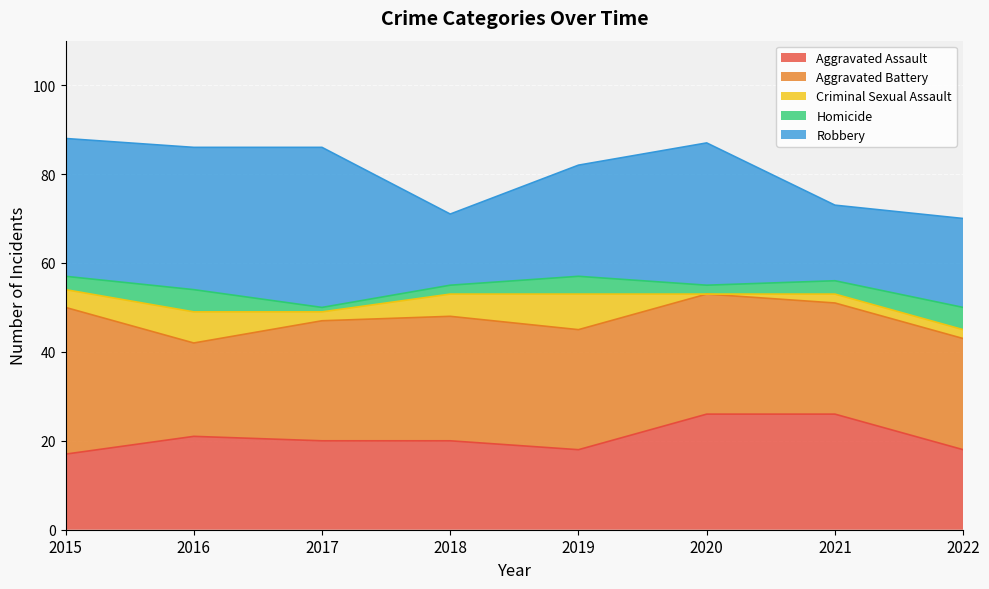

What is the approximate value of Aggravated Battery at 2022?

25